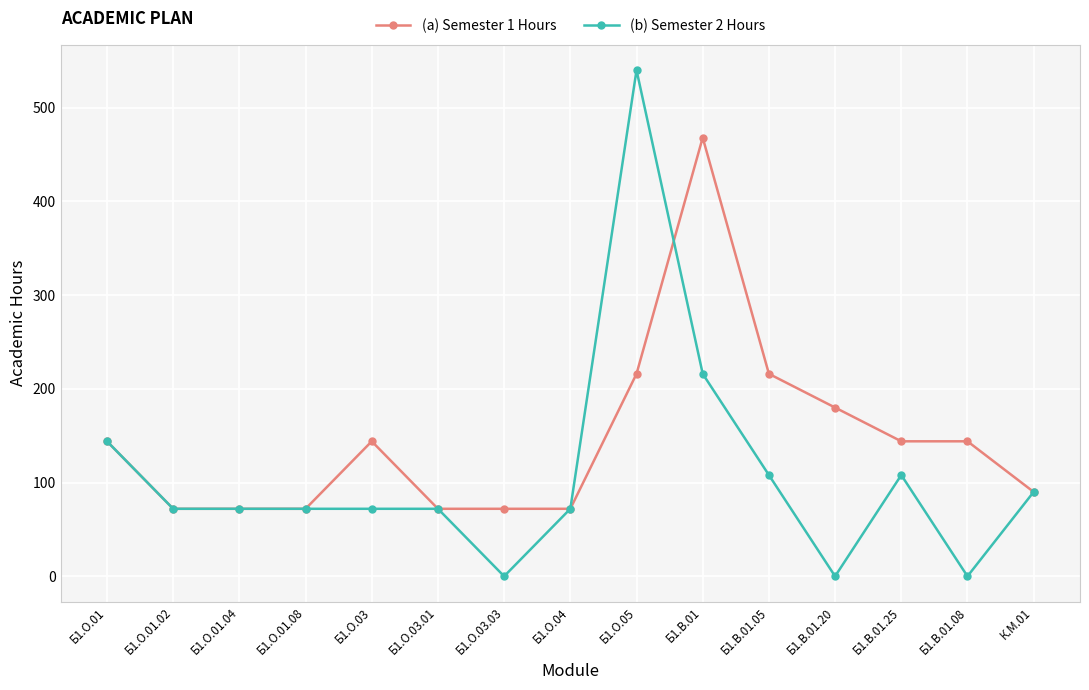

What is the greatest value displayed?

540